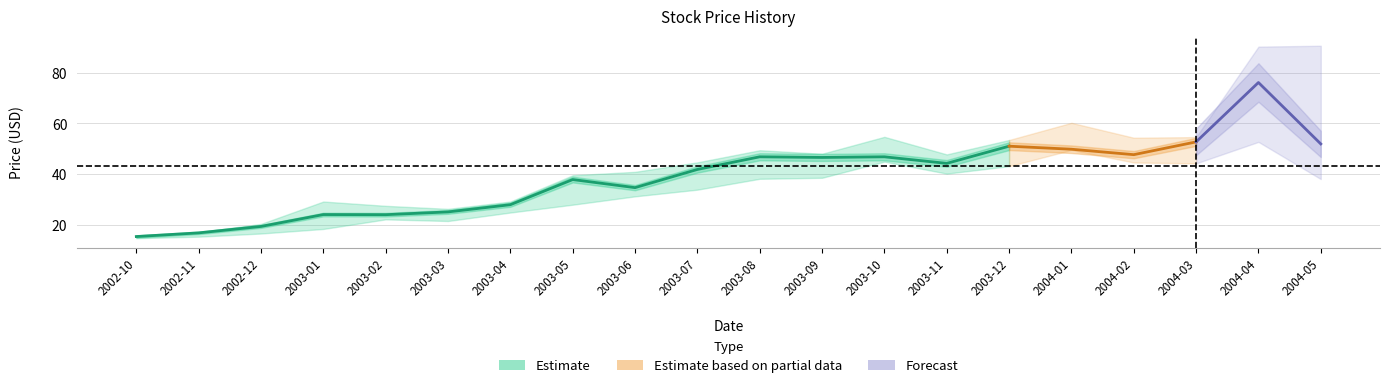

True or false: Close and Low intersect in this chart.

False